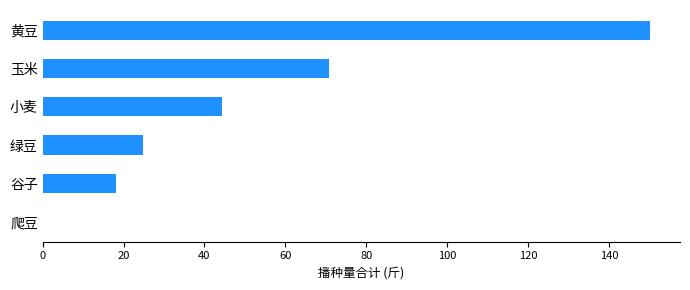

What is the sum of all values?

308.2